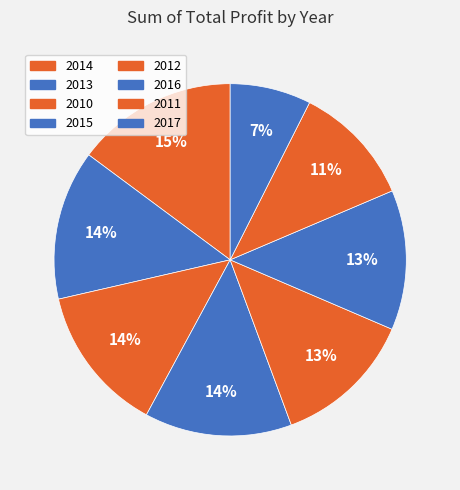

Which has a higher value, 2016 or 2010?

2010